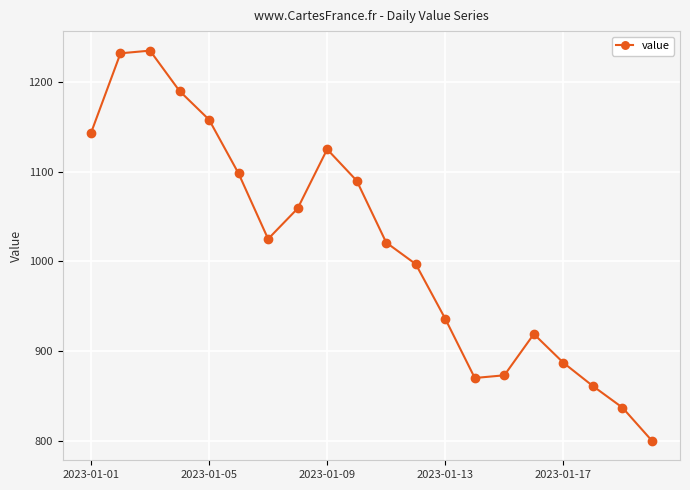

What is the minimum value shown in the chart?

800